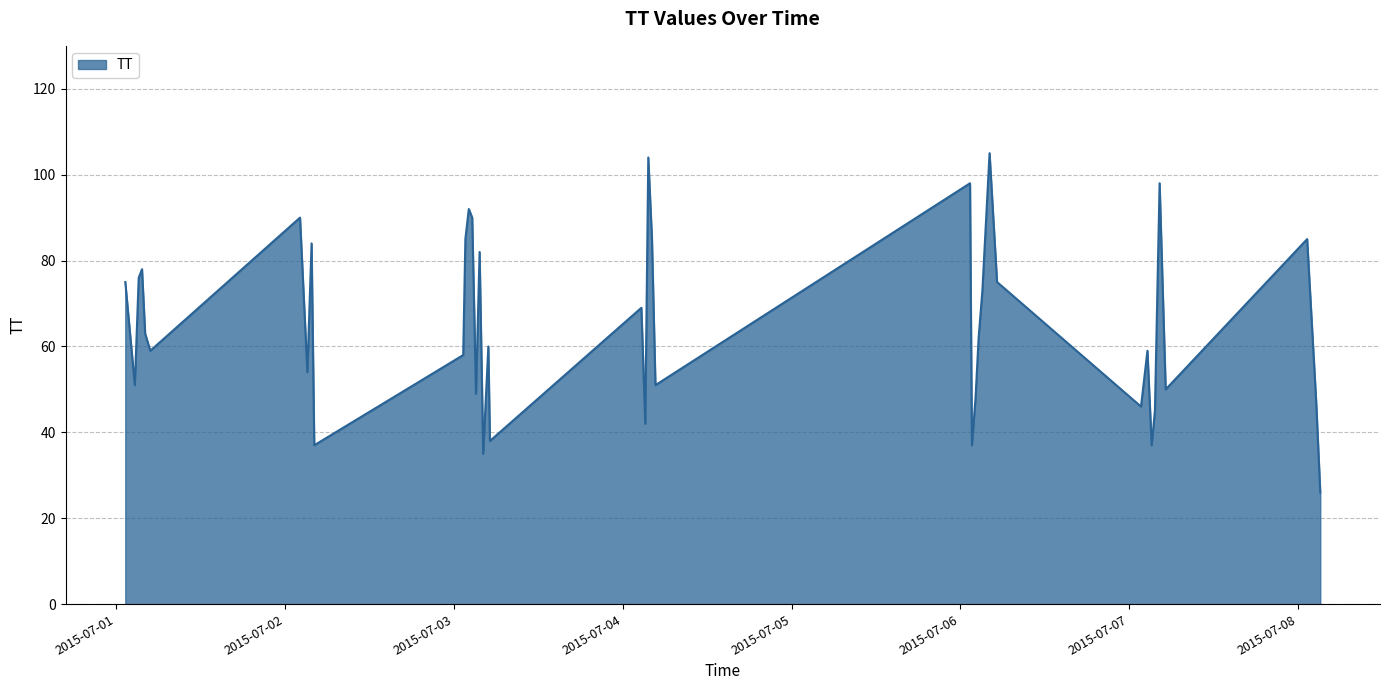

How many interior local peaks (higher than both neighbors) does the data have?

13